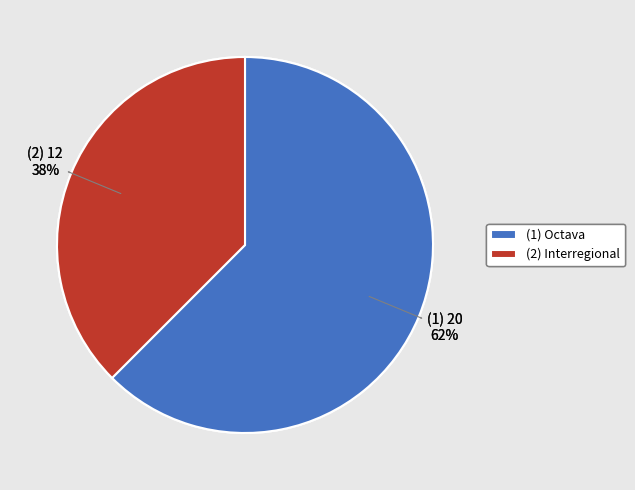

Which category has the biggest portion of the pie?

(1) Octava